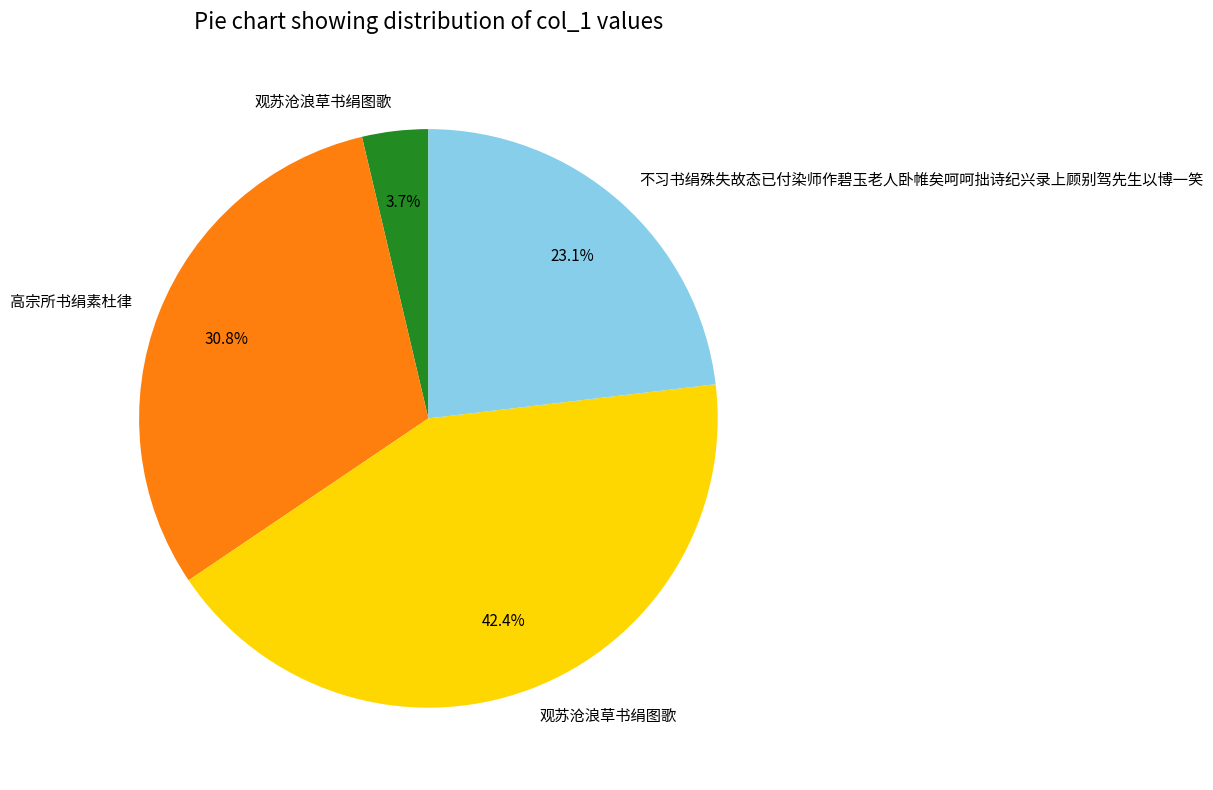

Does any single category account for the majority?

No